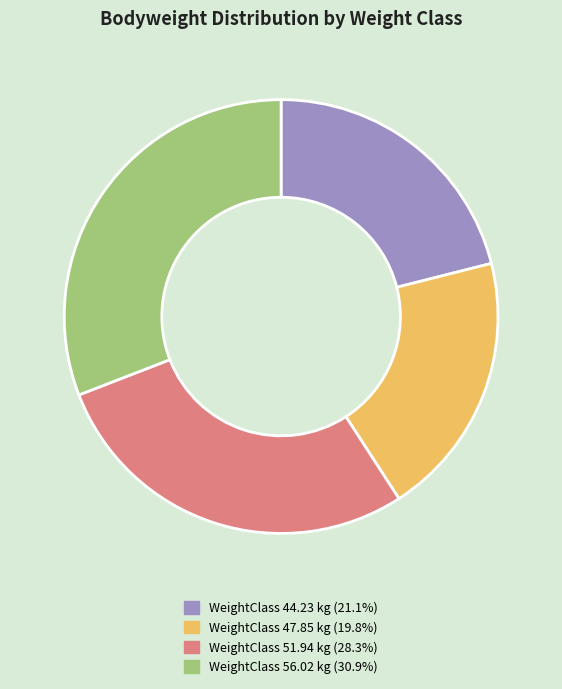

Does any single category account for the majority?

No